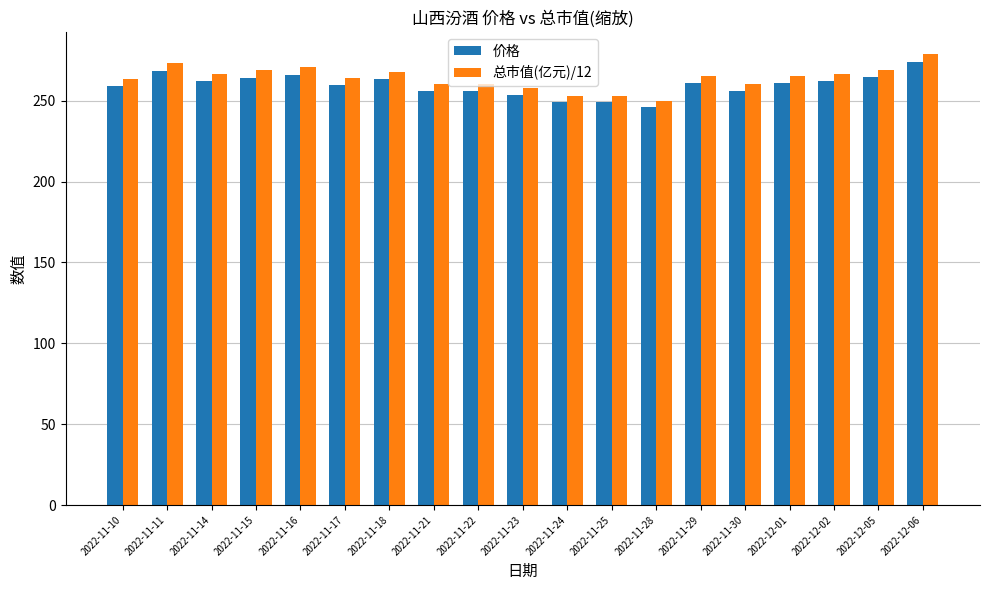

List the series in order of their peak value, highest first.

总市值(亿元)/12, 价格